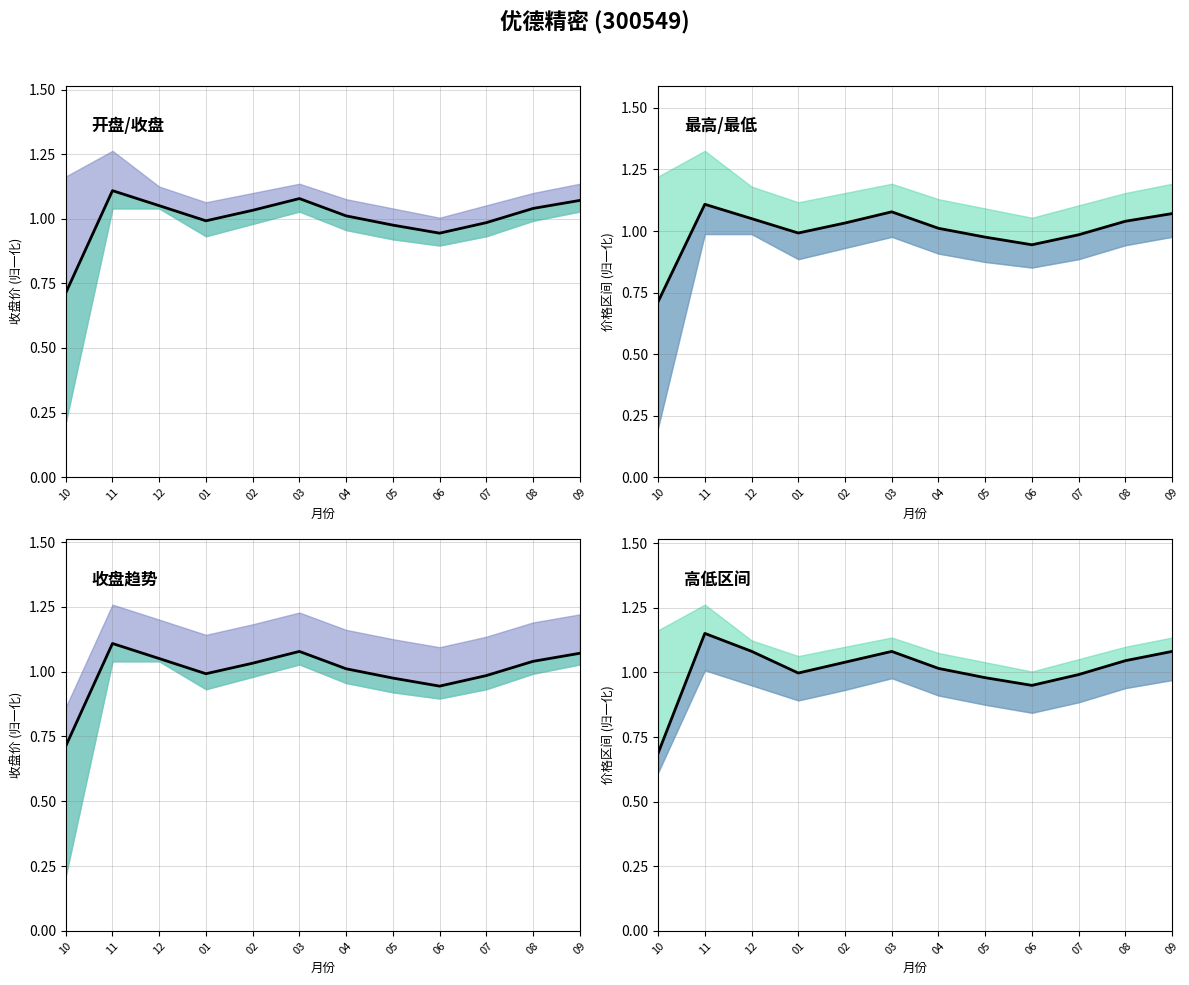

Rank the categories by value from highest to lowest.

11, 12, 03, 09, 08, 02, 04, 01, 07, 05, 06, 10